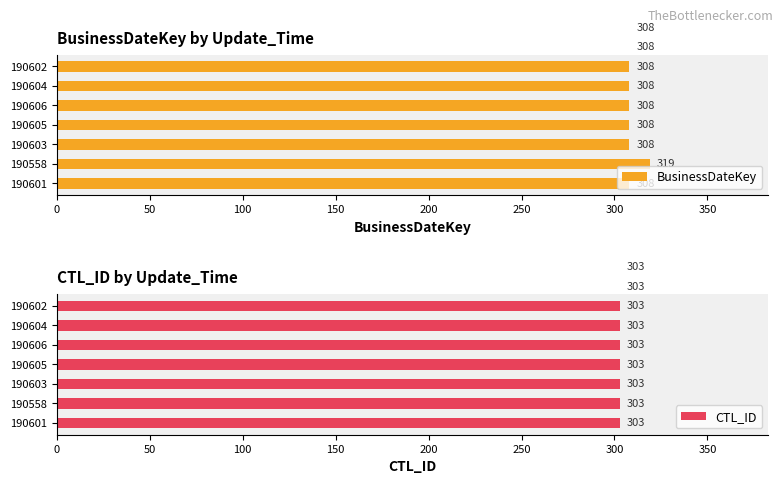

True or false: CTL_ID has a value of 0.9 at 350.

False